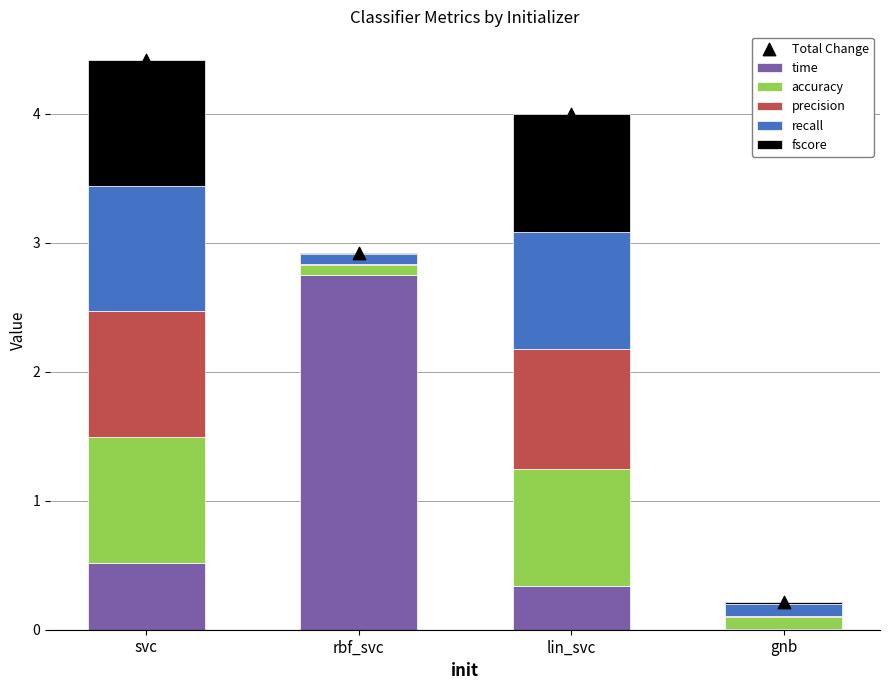

At which category is the sum across all series the highest?

svc